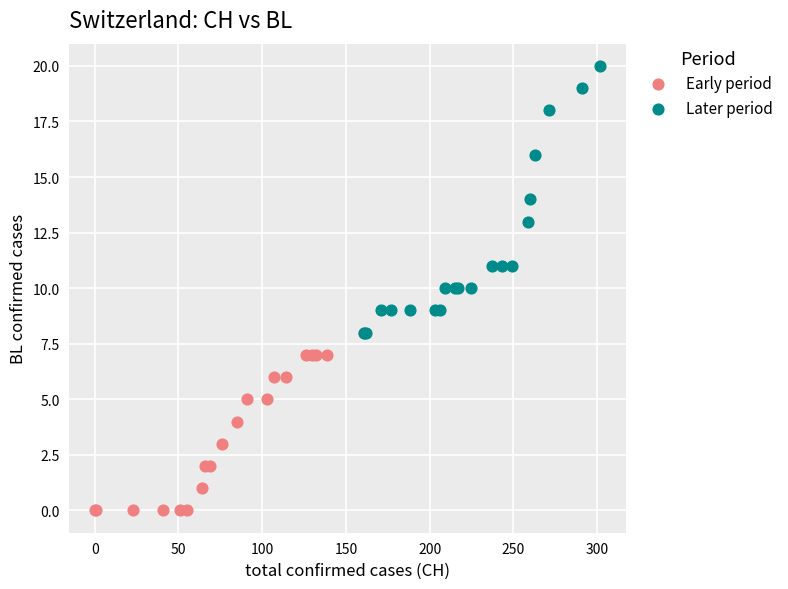

Which series has the largest Y range (max minus min)?

Later period